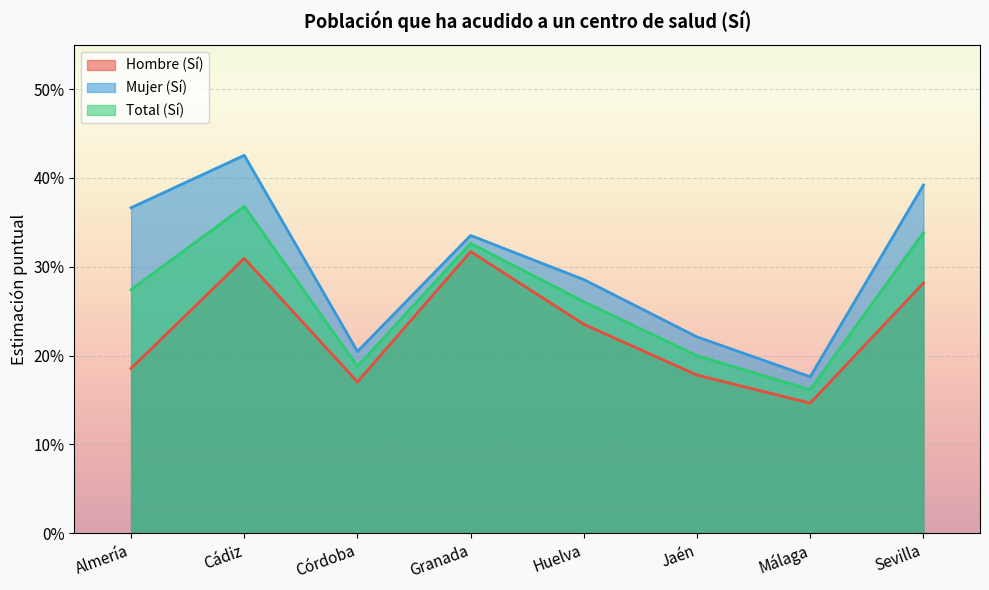

True or false: Total (Sí) and Hombre (Sí) cross at least once.

False